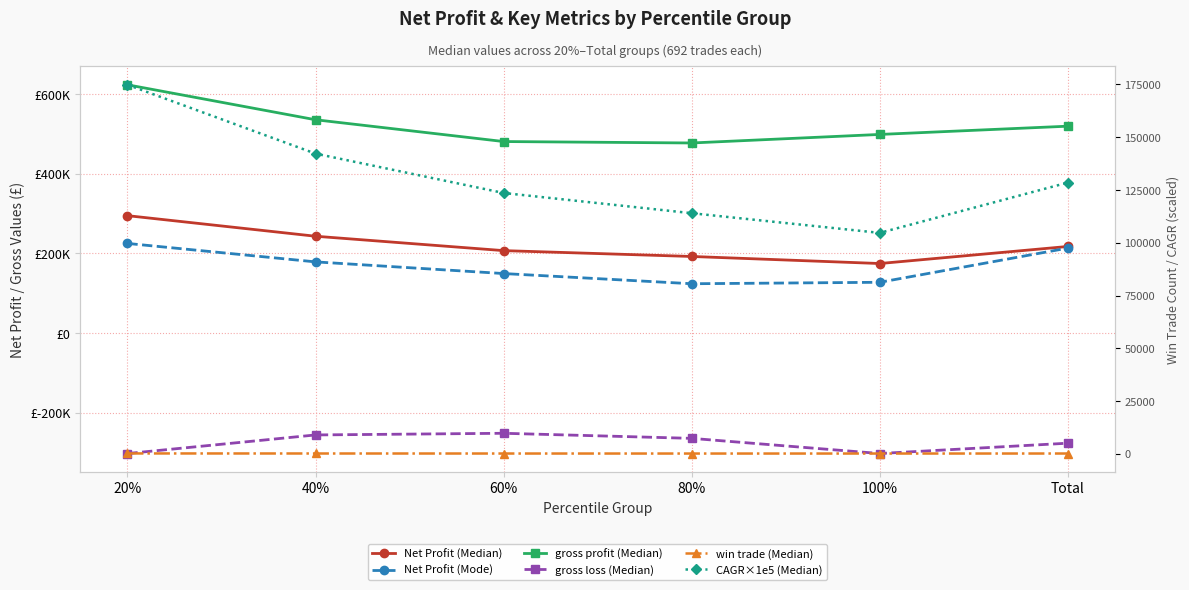

What is the label of the 3rd point from the left?

60%